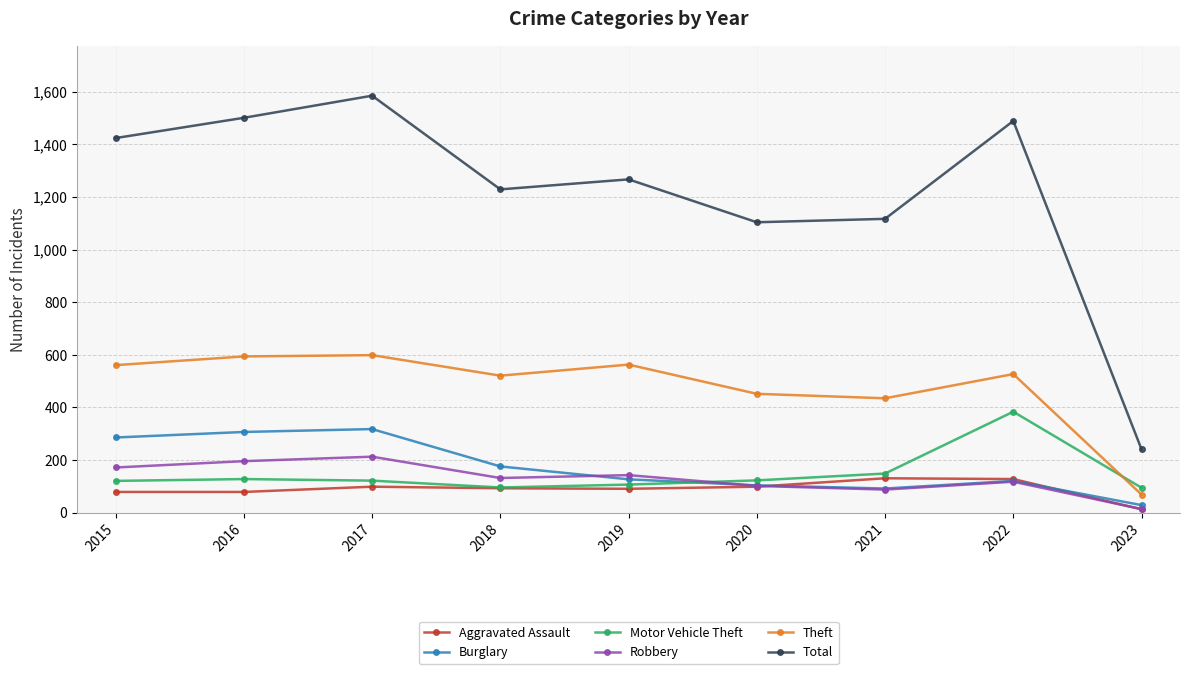

What are all the series names shown in the legend?

Aggravated Assault, Burglary, Motor Vehicle Theft, Robbery, Theft, Total